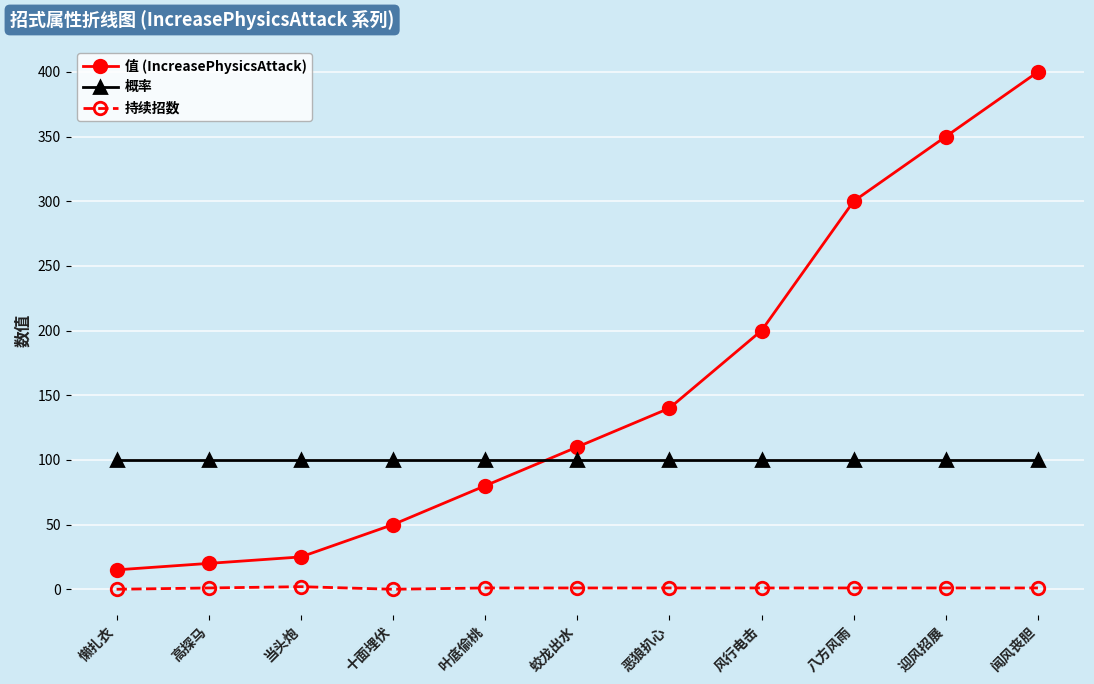

True or false: 值 (IncreasePhysicsAttack) has more than 1 points higher than both neighbors.

False